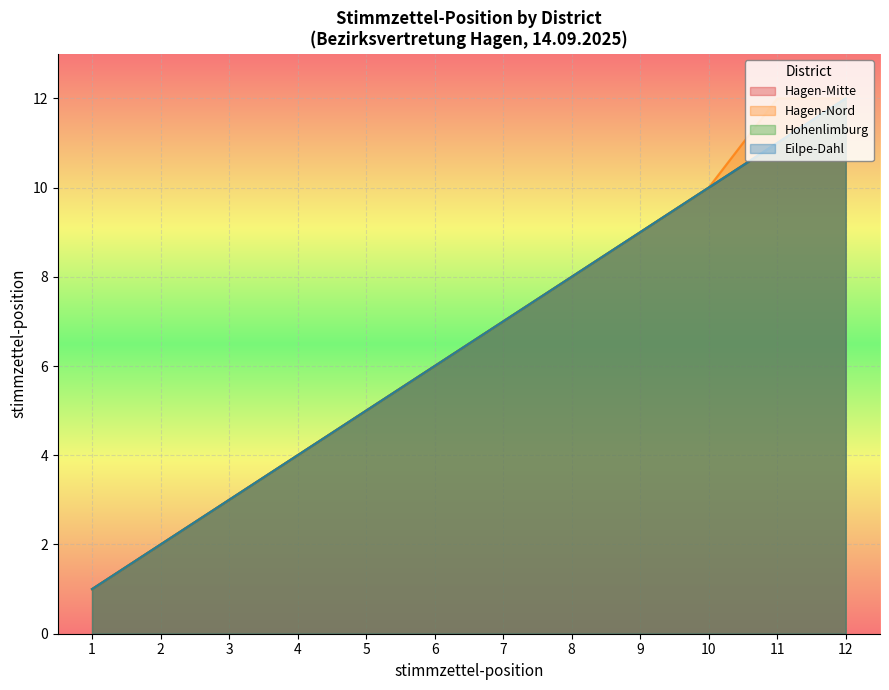

What is the highest value of the Hagen-Mitte series?

12